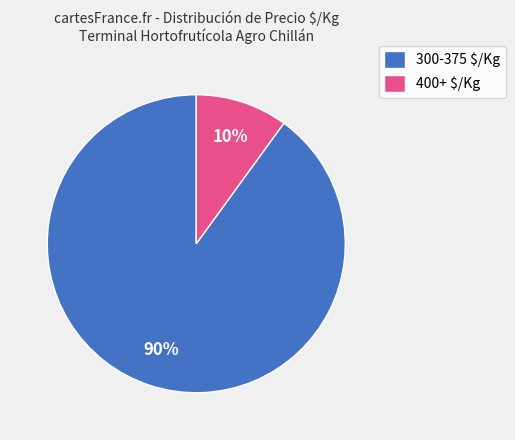

What percentage is the 400+ $/Kg slice, to the nearest percent?

10%